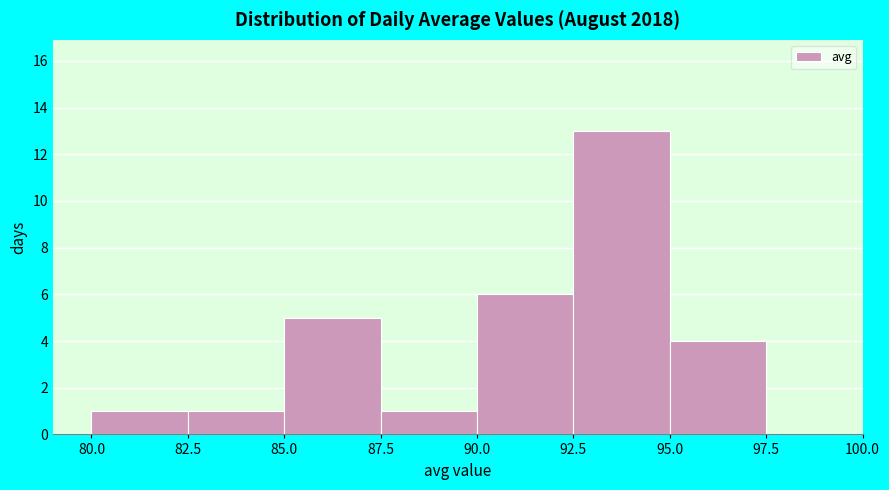

Which range on the x-axis has the tallest bar?

92.5 to 95.0